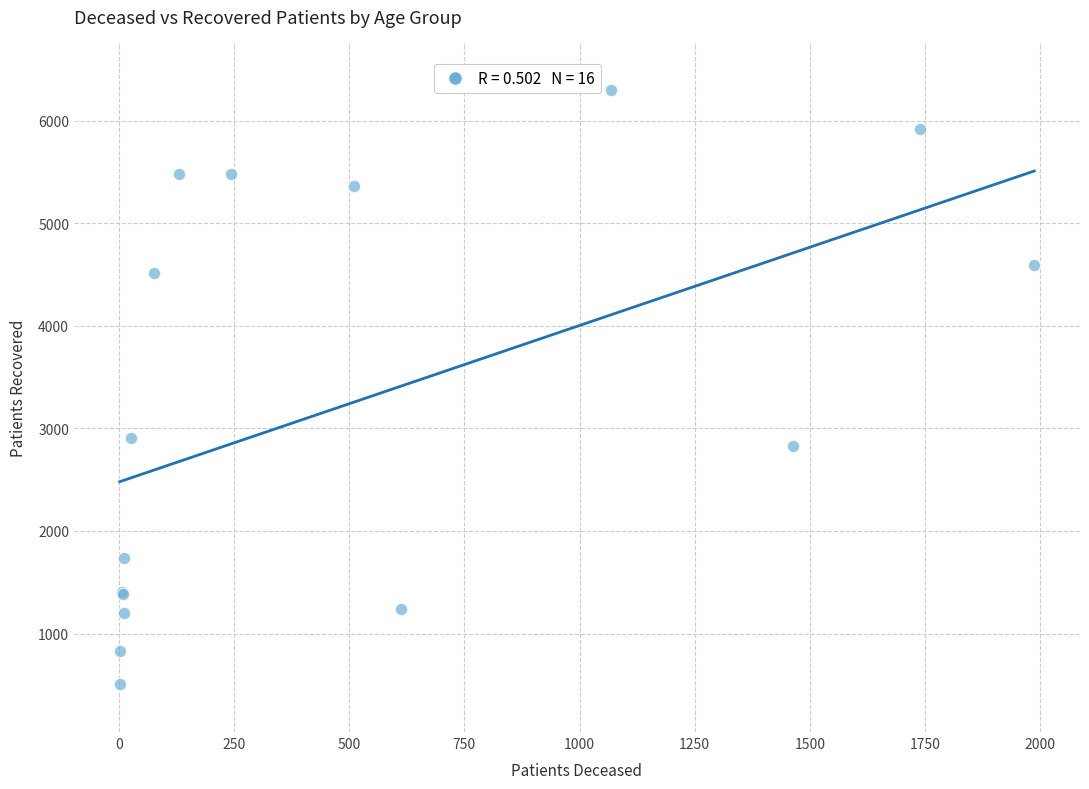

What Y value in the scatter plot is closest to 3401?

2906